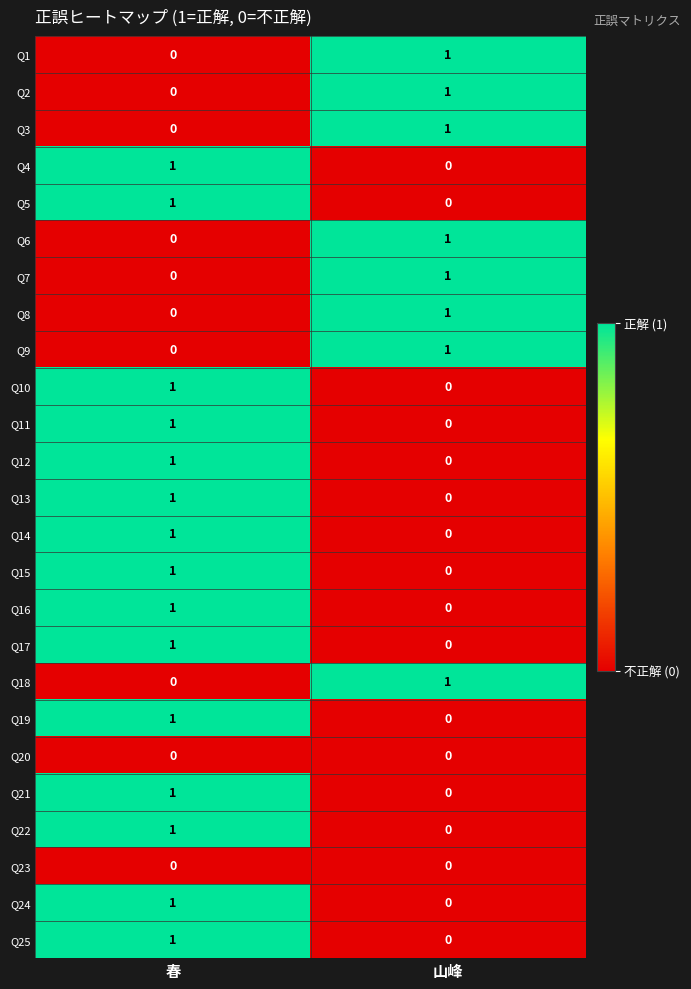

Is the value of Q20 at 春 greater than the value of Q24 at 春?

No